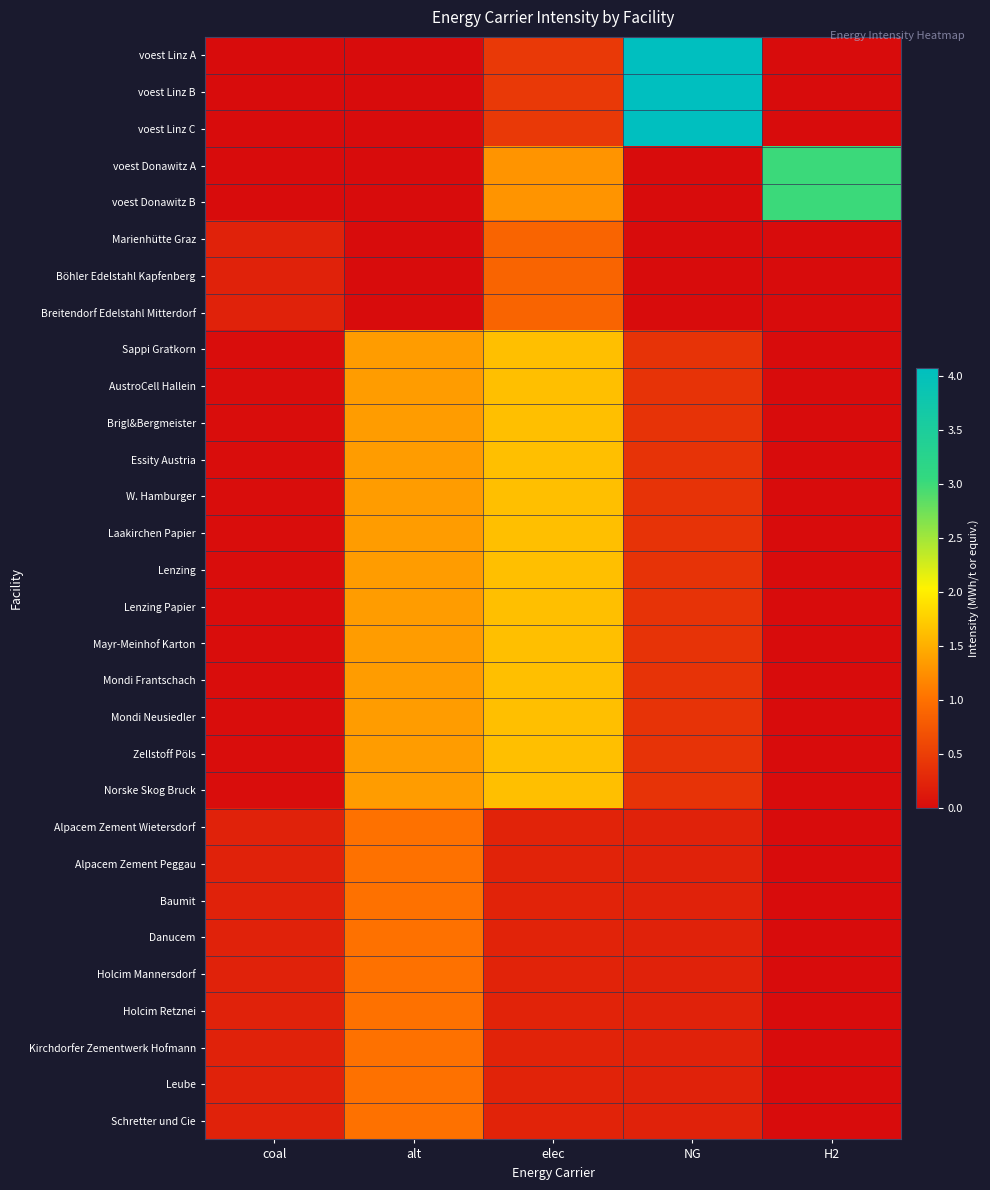

Reading left to right, list all the values displayed in this chart.

voest Linz A: coal=0.0	alt=0.0	elec=0.5	NG=4.1	H2=0.0
voest Linz B: coal=0.0	alt=0.0	elec=0.5	NG=4.1	H2=0.0
voest Linz C: coal=0.0	alt=0.0	elec=0.5	NG=4.1	H2=0.0
voest Donawitz A: coal=0.0	alt=0.0	elec=1.3	NG=0.0	H2=3.0
voest Donawitz B: coal=0.0	alt=0.0	elec=1.3	NG=0.0	H2=3.0
Marienhütte Graz: coal=0.2	alt=0.0	elec=0.9	NG=0.0	H2=0.0
Böhler Edelstahl Kapfenberg: coal=0.2	alt=0.0	elec=0.9	NG=0.0	H2=0.0
Breitendorf Edelstahl Mitterdorf: coal=0.2	alt=0.0	elec=0.9	NG=0.0	H2=0.0
Sappi Gratkorn: coal=0.0	alt=1.4	elec=1.6	NG=0.4	H2=0.0
AustroCell Hallein: coal=0.0	alt=1.4	elec=1.6	NG=0.4	H2=0.0
Brigl&Bergmeister: coal=0.0	alt=1.4	elec=1.6	NG=0.4	H2=0.0
Essity Austria: coal=0.0	alt=1.4	elec=1.6	NG=0.4	H2=0.0
W. Hamburger: coal=0.0	alt=1.4	elec=1.6	NG=0.4	H2=0.0
Laakirchen Papier: coal=0.0	alt=1.4	elec=1.6	NG=0.4	H2=0.0
Lenzing: coal=0.0	alt=1.4	elec=1.6	NG=0.4	H2=0.0
Lenzing Papier: coal=0.0	alt=1.4	elec=1.6	NG=0.4	H2=0.0
Mayr-Meinhof Karton: coal=0.0	alt=1.4	elec=1.6	NG=0.4	H2=0.0
Mondi Frantschach: coal=0.0	alt=1.4	elec=1.6	NG=0.4	H2=0.0
Mondi Neusiedler: coal=0.0	alt=1.4	elec=1.6	NG=0.4	H2=0.0
Zellstoff Pöls: coal=0.0	alt=1.4	elec=1.6	NG=0.4	H2=0.0
Norske Skog Bruck: coal=0.0	alt=1.4	elec=1.6	NG=0.4	H2=0.0
Alpacem Zement Wietersdorf: coal=0.2	alt=1.0	elec=0.2	NG=0.2	H2=0.0
Alpacem Zement Peggau: coal=0.2	alt=1.0	elec=0.2	NG=0.2	H2=0.0
Baumit: coal=0.2	alt=1.0	elec=0.2	NG=0.2	H2=0.0
Danucem: coal=0.2	alt=1.0	elec=0.2	NG=0.2	H2=0.0
Holcim Mannersdorf: coal=0.2	alt=1.0	elec=0.2	NG=0.2	H2=0.0
Holcim Retznei: coal=0.2	alt=1.0	elec=0.2	NG=0.2	H2=0.0
Kirchdorfer Zementwerk Hofmann: coal=0.2	alt=1.0	elec=0.2	NG=0.2	H2=0.0
Leube: coal=0.2	alt=1.0	elec=0.2	NG=0.2	H2=0.0
Schretter und Cie: coal=0.2	alt=1.0	elec=0.2	NG=0.2	H2=0.0